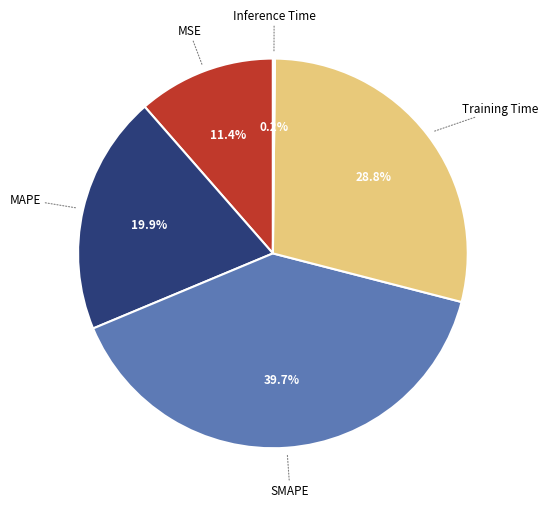

Does any single category account for the majority?

No